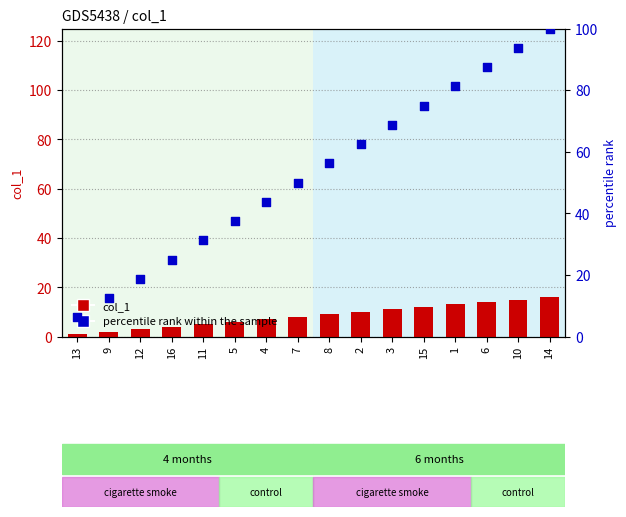

Which series has the largest total across all categories?

percentile rank within the sample